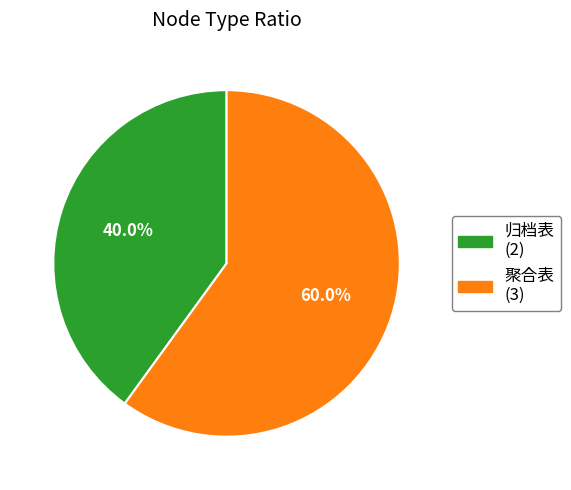

Does 聚合表 account for over 50% of the chart?

Yes